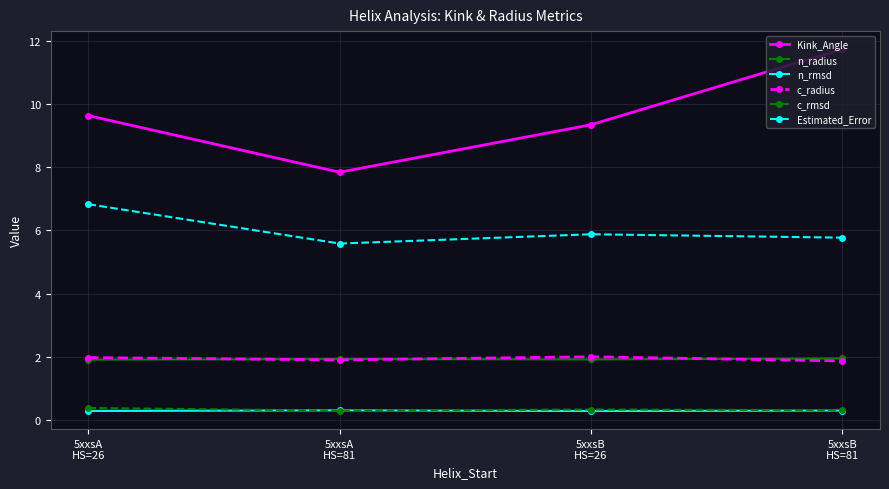

What is the minimum value shown in the chart?

0.3